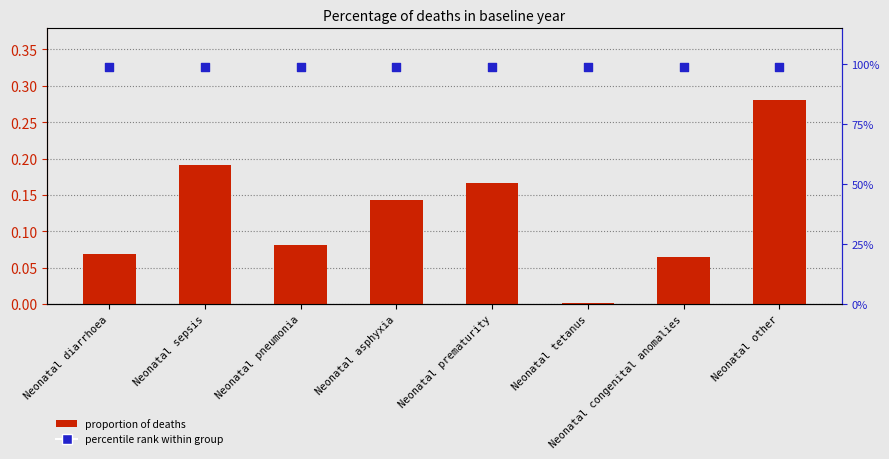

At which category is the sum across all series the highest?

Neonatal other